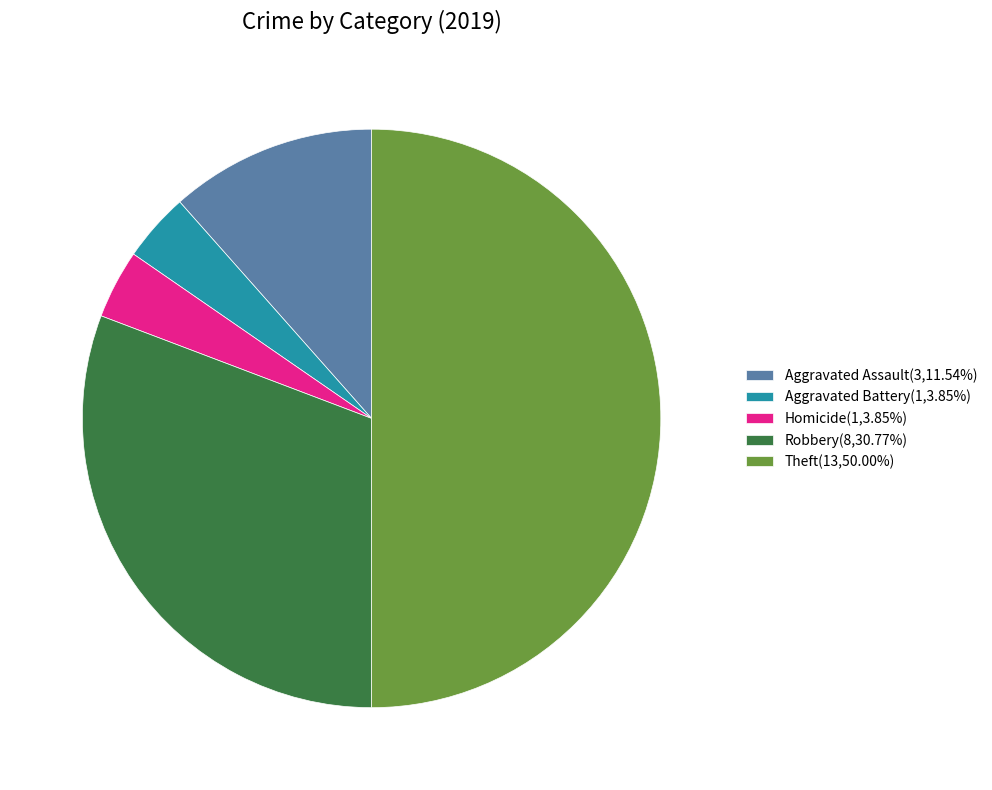

Approximately how many times larger is the value at Theft(13,50.00%) compared to Homicide(1,3.85%)?

13.0